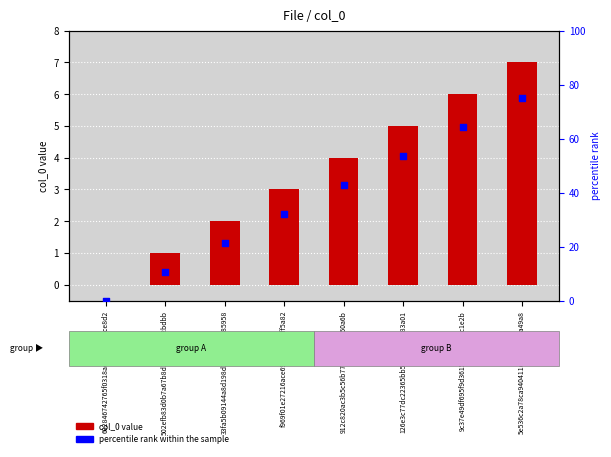

What are all the series names shown in the legend?

col_0, percentile rank within the sample